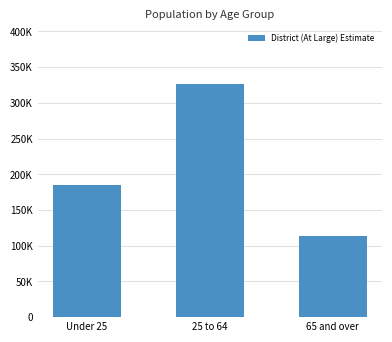

List the labels in order of value, largest first.

25 to 64, Under 25, 65 and over